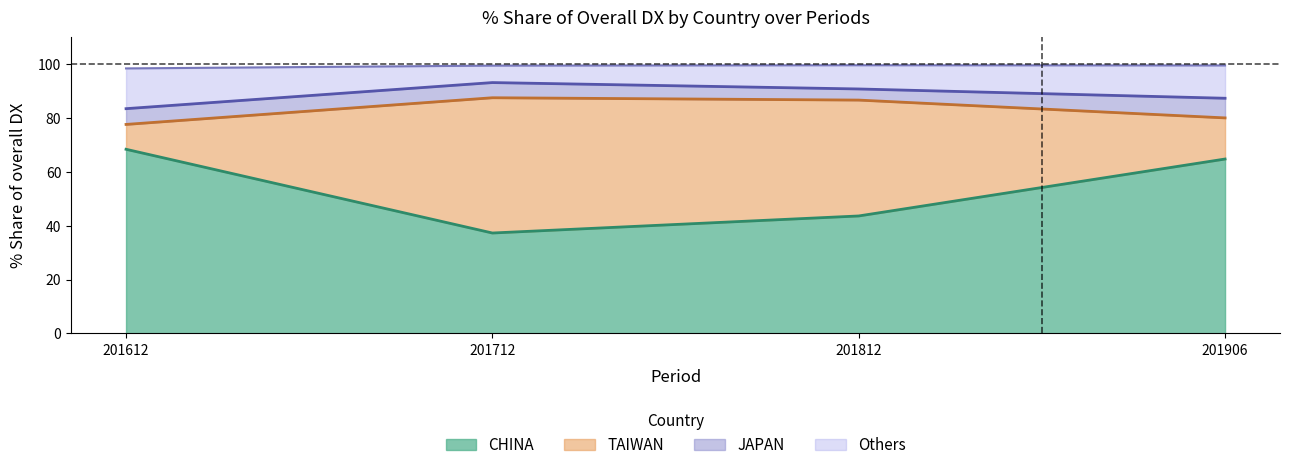

Where is CHINA nearest to the value 52?

201812